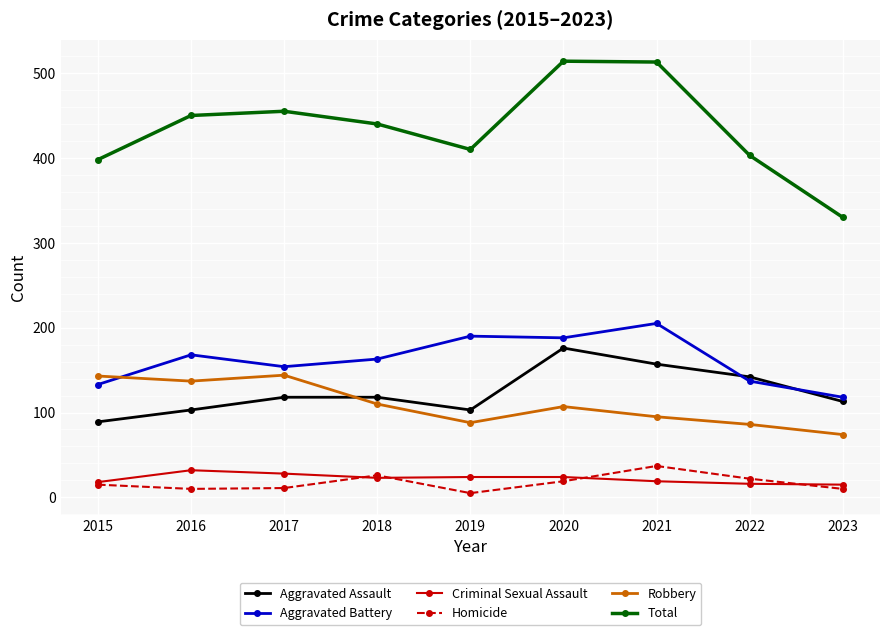

What is the sum of all Total values?

3913